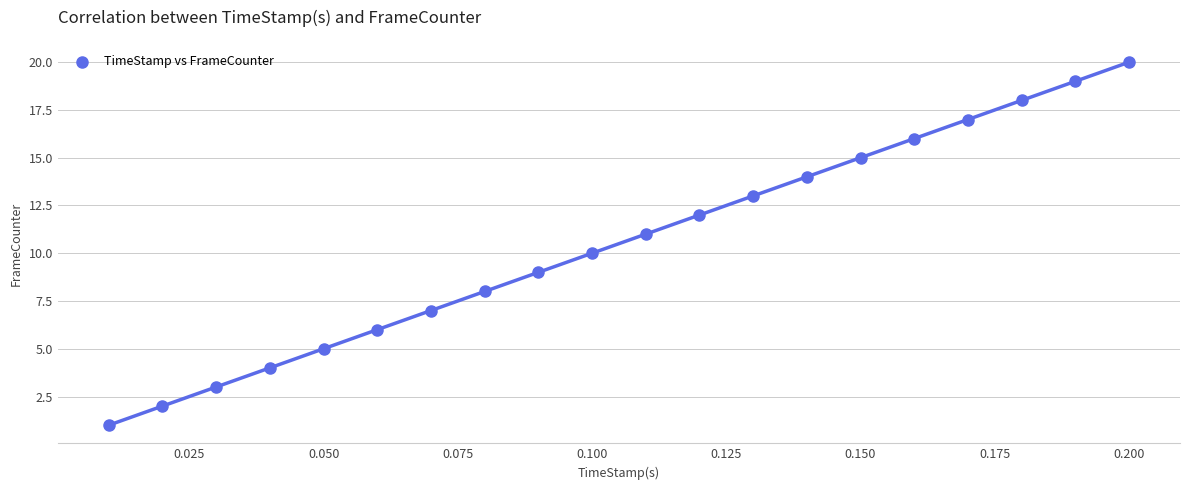

Count the number of points in this scatter plot.

20